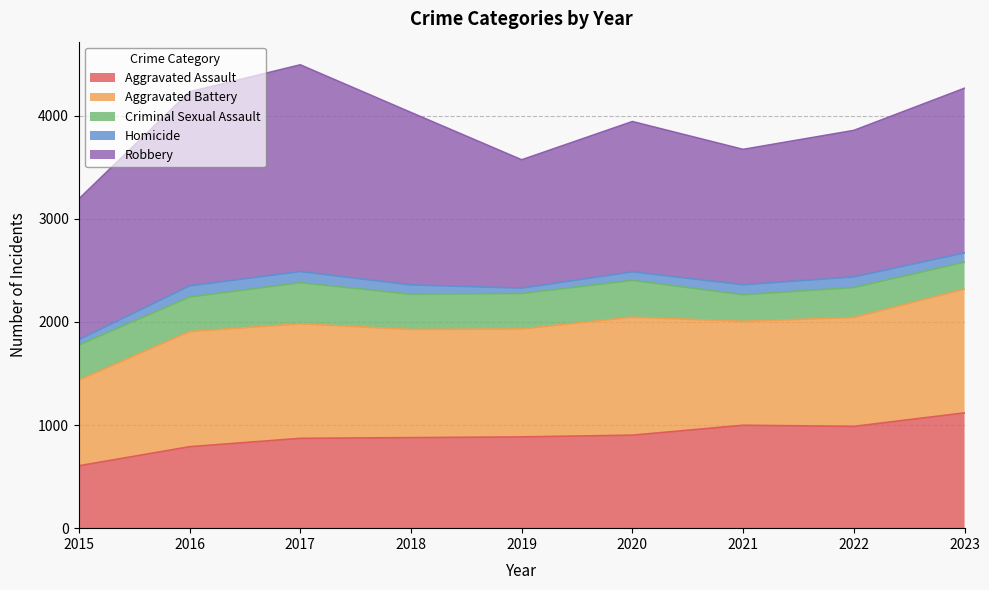

Where does the Criminal Sexual Assault series first go above 340?

2017